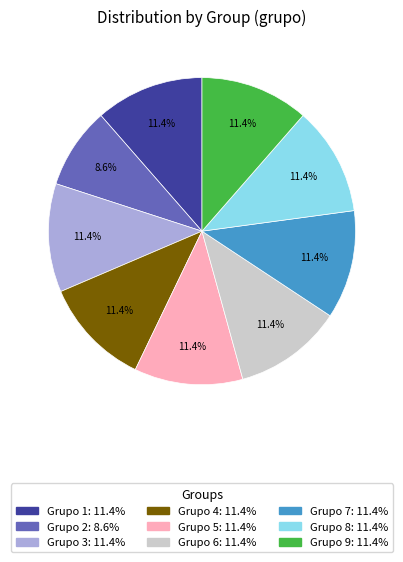

Is there a majority slice in this chart?

No